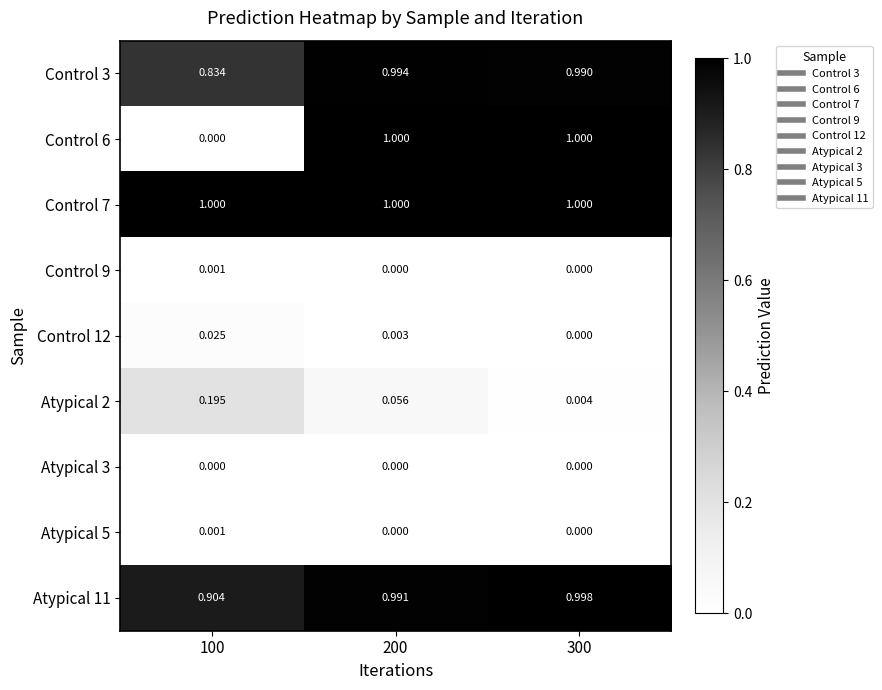

Reading right to left, extract all data points from this chart.

Control 3: 300=1.0	200=1.0	100=0.8
Control 6: 300=1.0	200=1.0	100=0.0
Control 7: 300=1.0	200=1.0	100=1.0
Control 9: 300=0.0	200=0.0	100=0.0
Control 12: 300=0.0	200=0.0	100=0.0
Atypical 2: 300=0.0	200=0.1	100=0.2
Atypical 3: 300=0.0	200=0.0	100=0.0
Atypical 5: 300=0.0	200=0.0	100=0.0
Atypical 11: 300=1.0	200=1.0	100=0.9